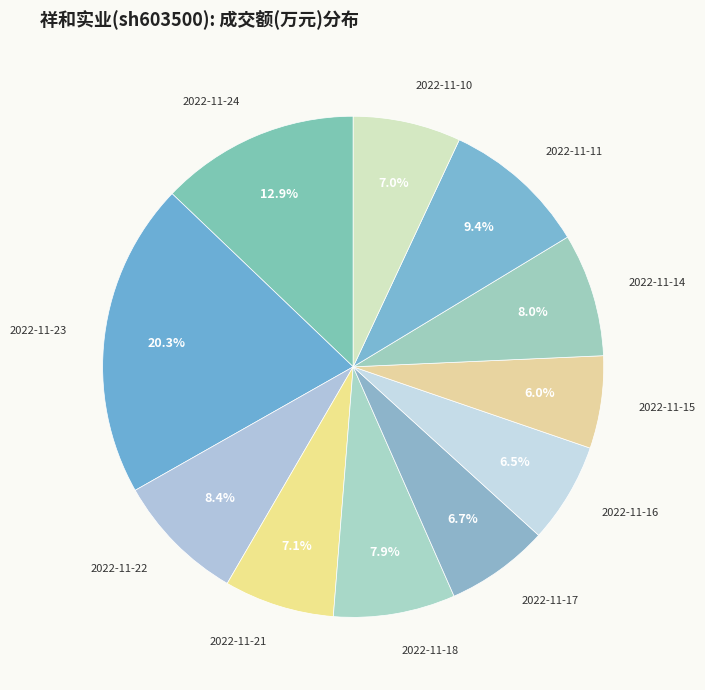

Which has a higher value, 2022-11-14 or 2022-11-21?

2022-11-14